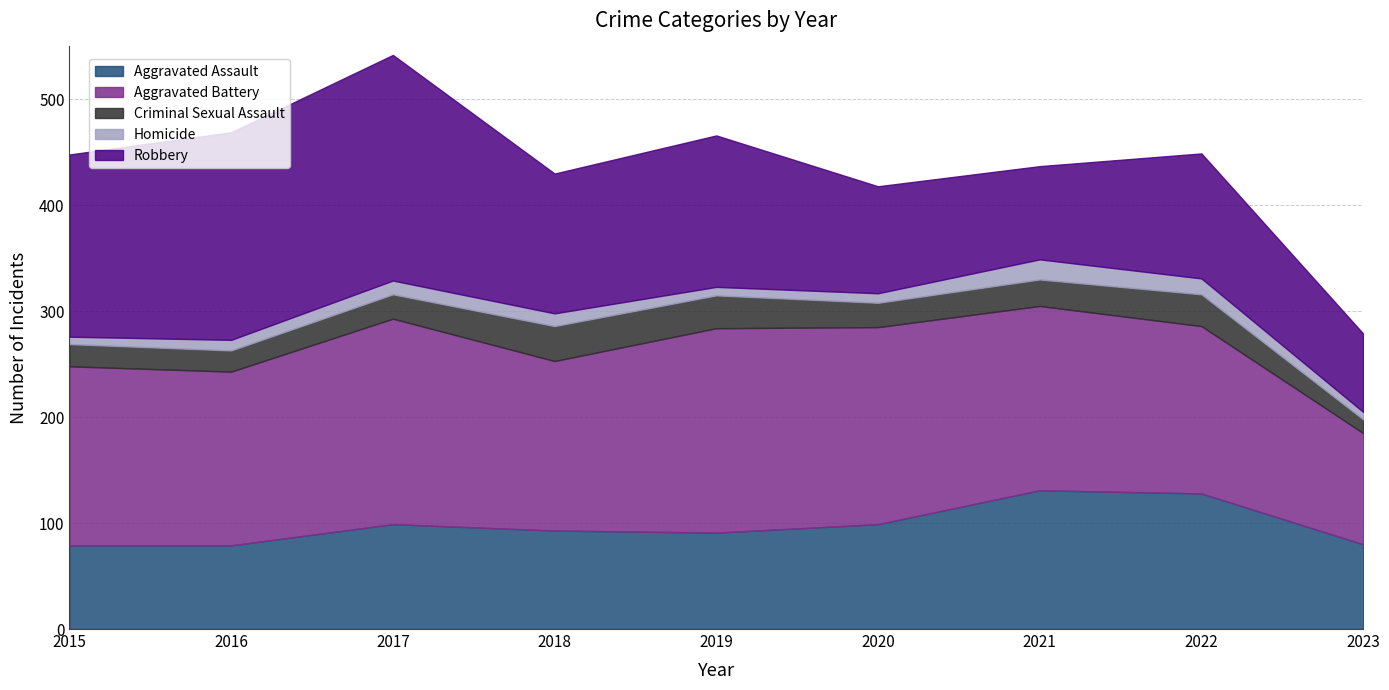

At which category does the chart reach its minimum across all series?

2015